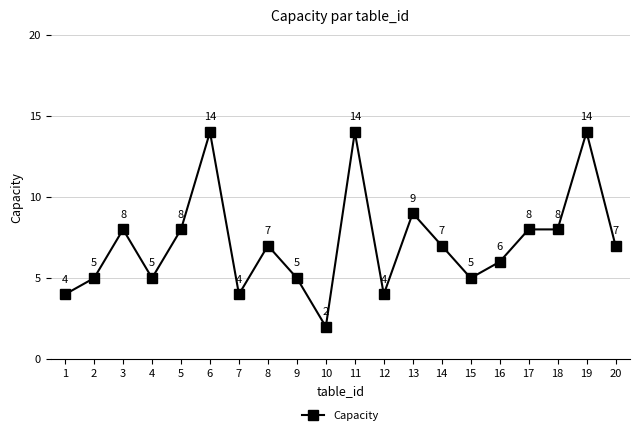

Which category has the lowest value across all series?

10